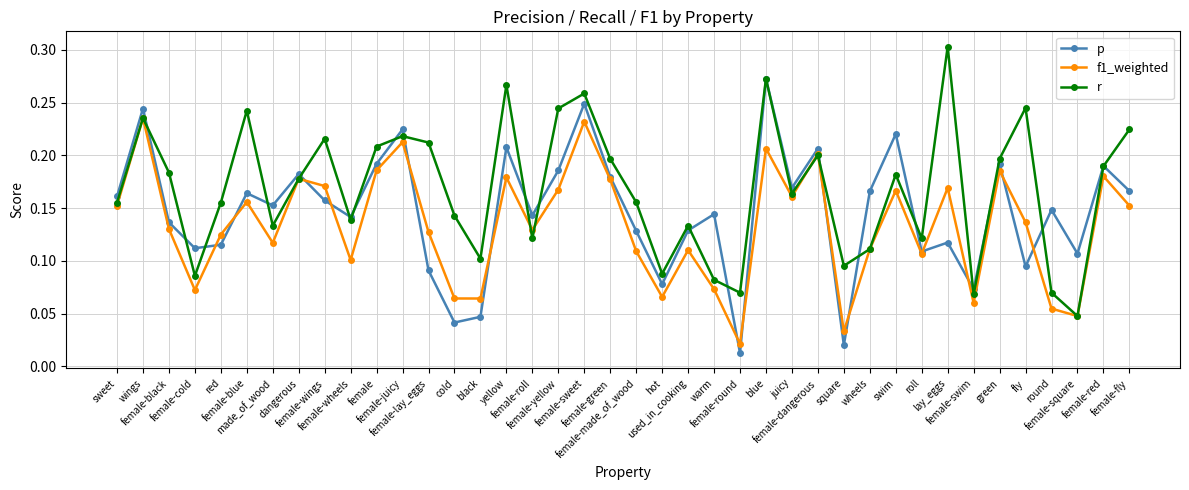

What is the label of the 14th point from the right?

juicy